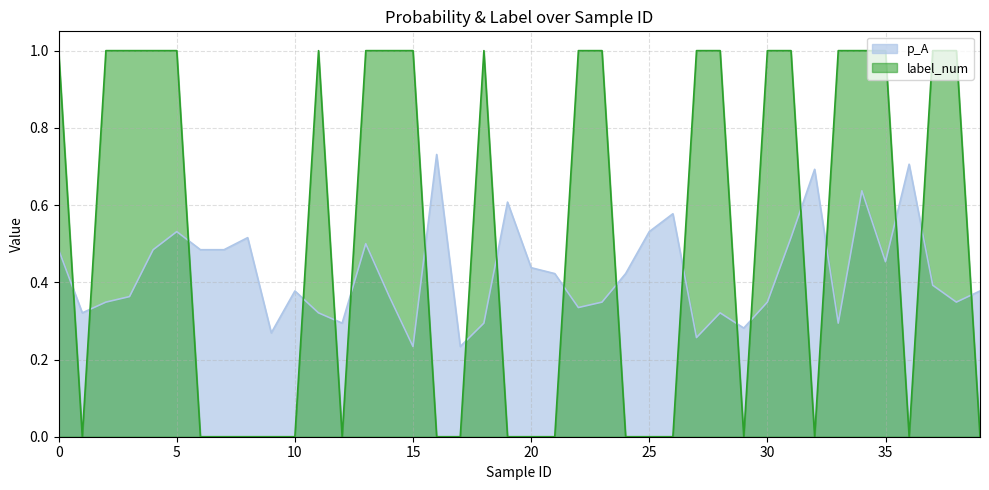

Which series ends up on top after the final intersection of label_num and p_A?

p_A